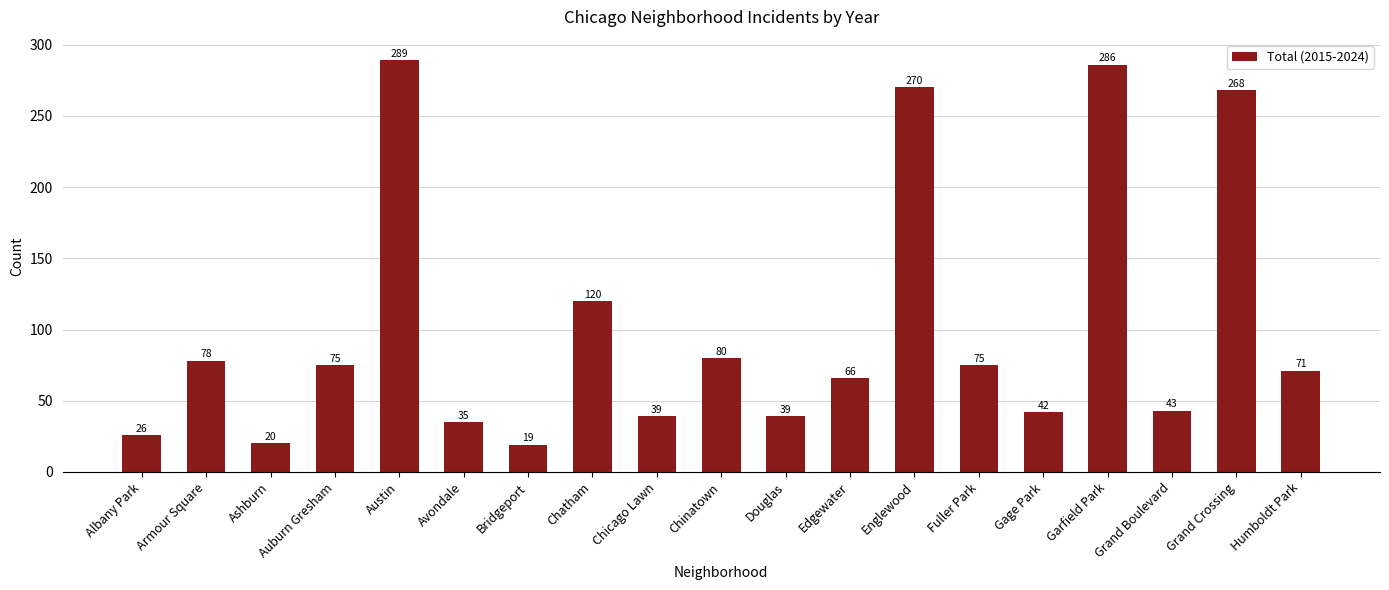

How many bars are there in total?

19